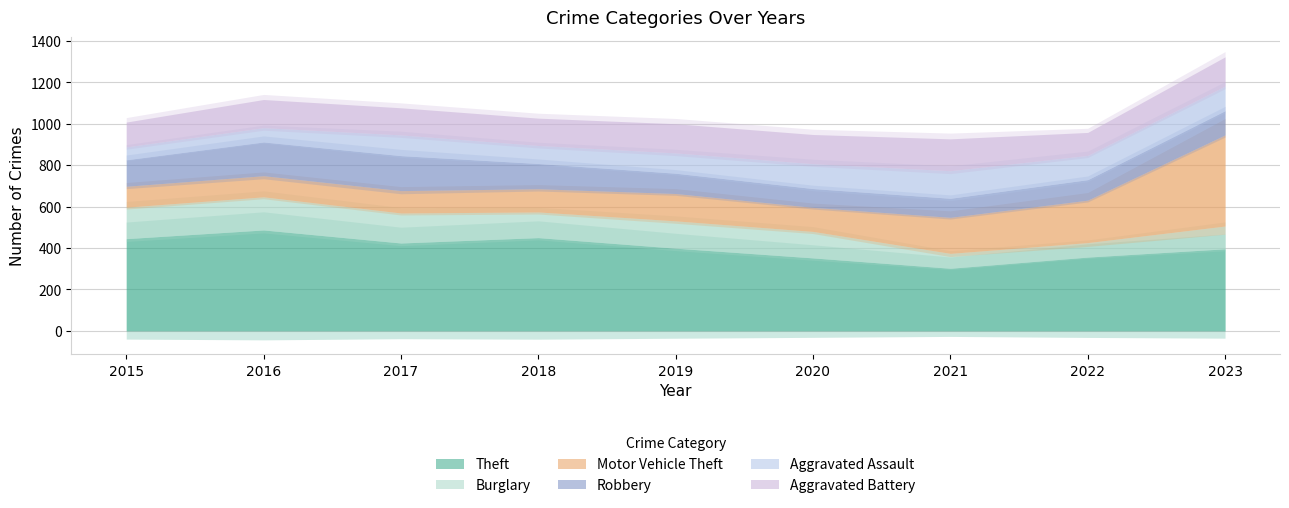

How many lines are shown in the chart?

6